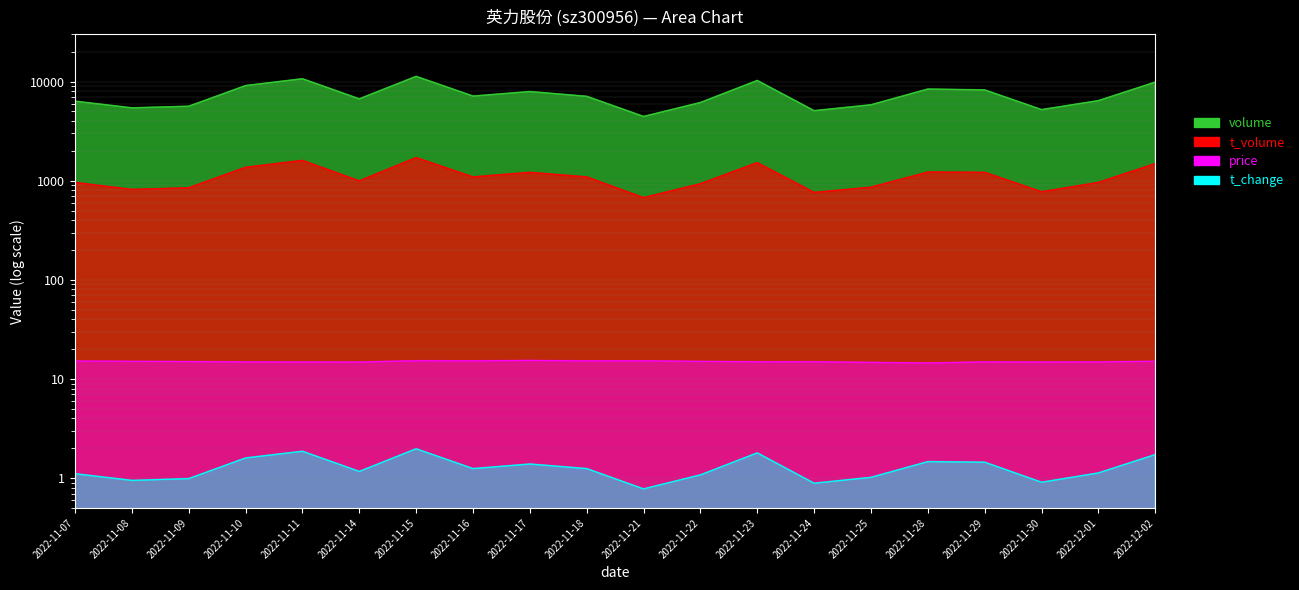

List the labels in order of t_change value, smallest first.

2022-11-21, 2022-11-24, 2022-11-30, 2022-11-08, 2022-11-09, 2022-11-25, 2022-11-22, 2022-11-07, 2022-12-01, 2022-11-14, 2022-11-16, 2022-11-18, 2022-11-17, 2022-11-29, 2022-11-28, 2022-11-10, 2022-12-02, 2022-11-23, 2022-11-11, 2022-11-15